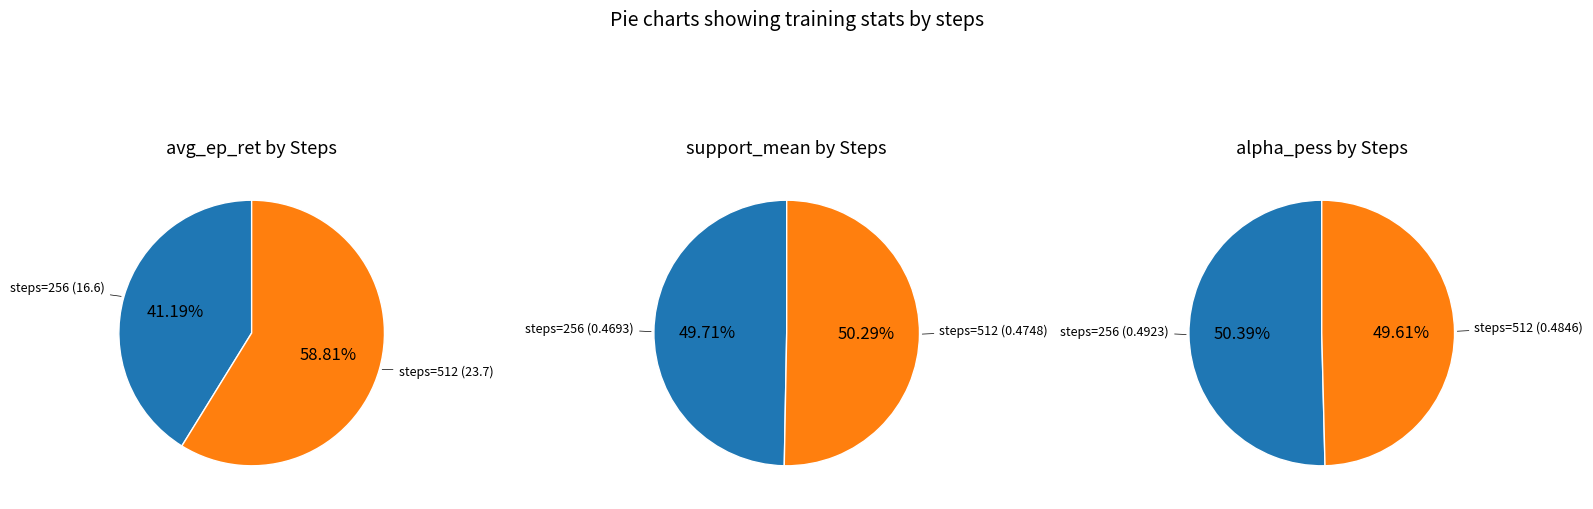

Does any single category account for the majority?

Yes